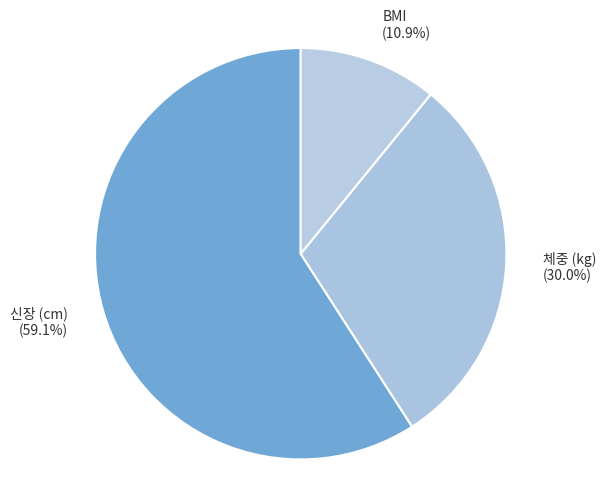

Combined, do BMI and 신장 (cm) account for over 50%?

Yes